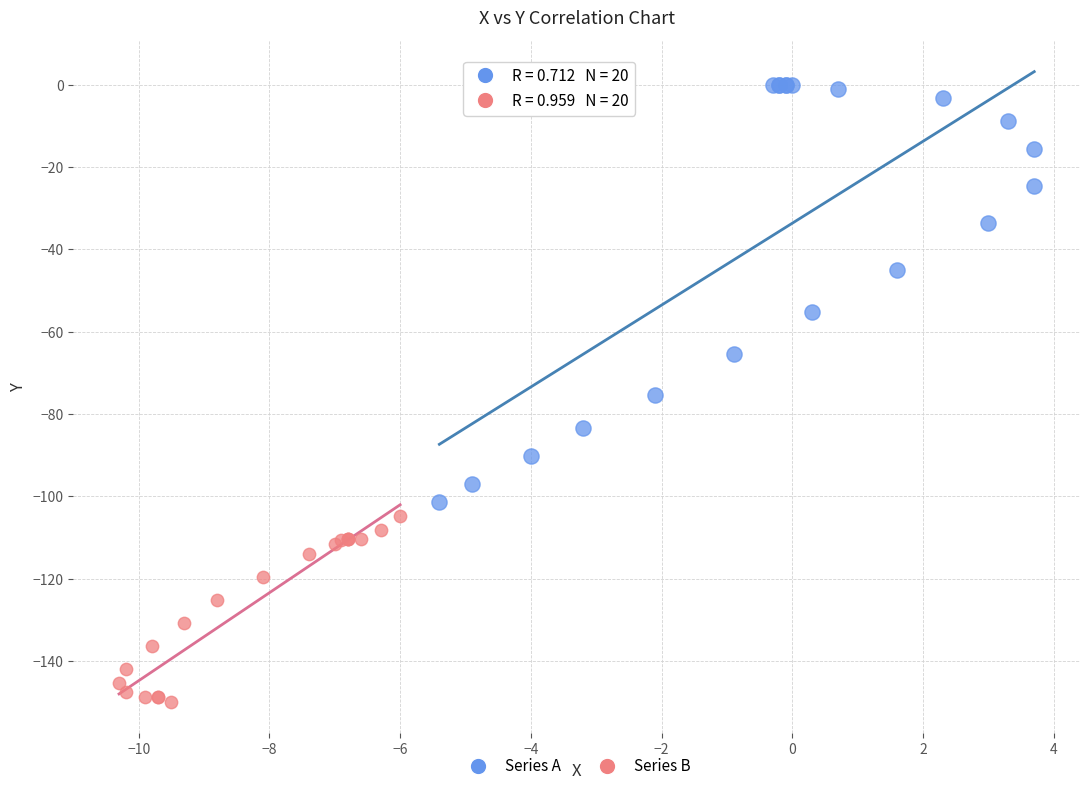

Which series contains the highest Y value?

Series A